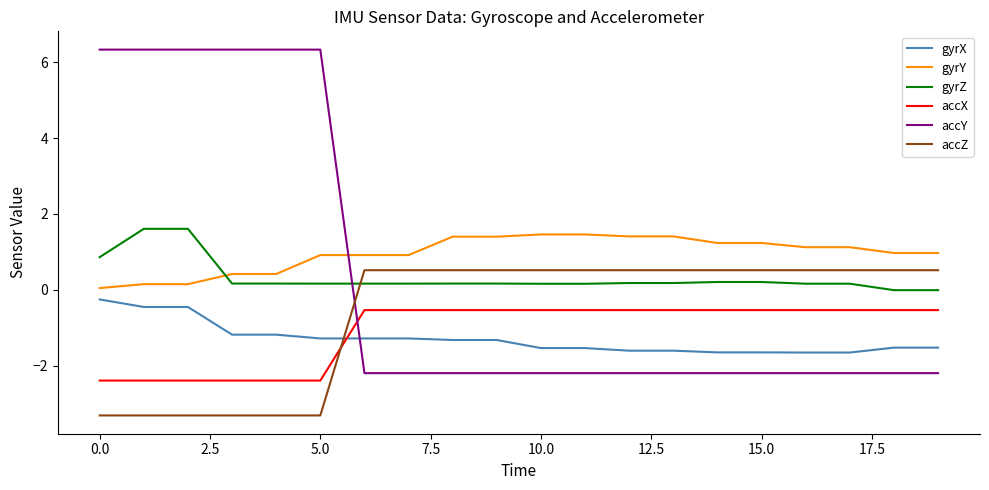

What is the greatest value displayed?

6.3